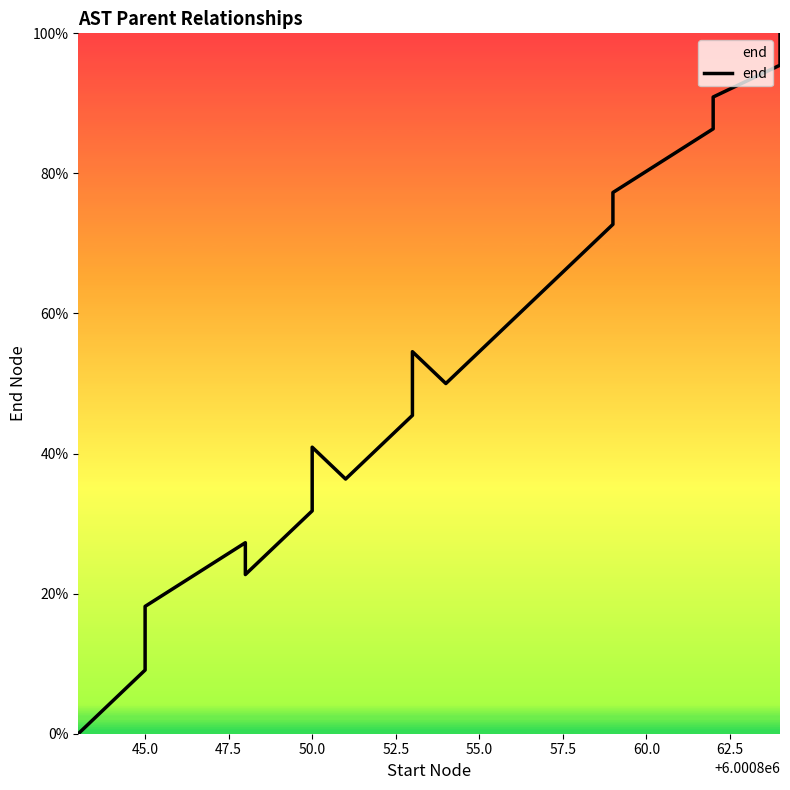

What is the label of the 19th point from the right?

45.0